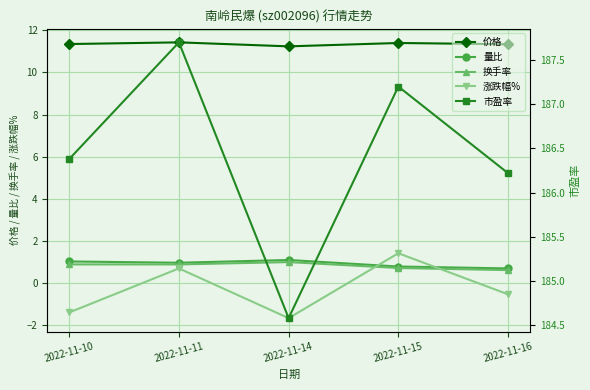

True or false: 价格 has a value of 7.5 at 2022-11-10.

False